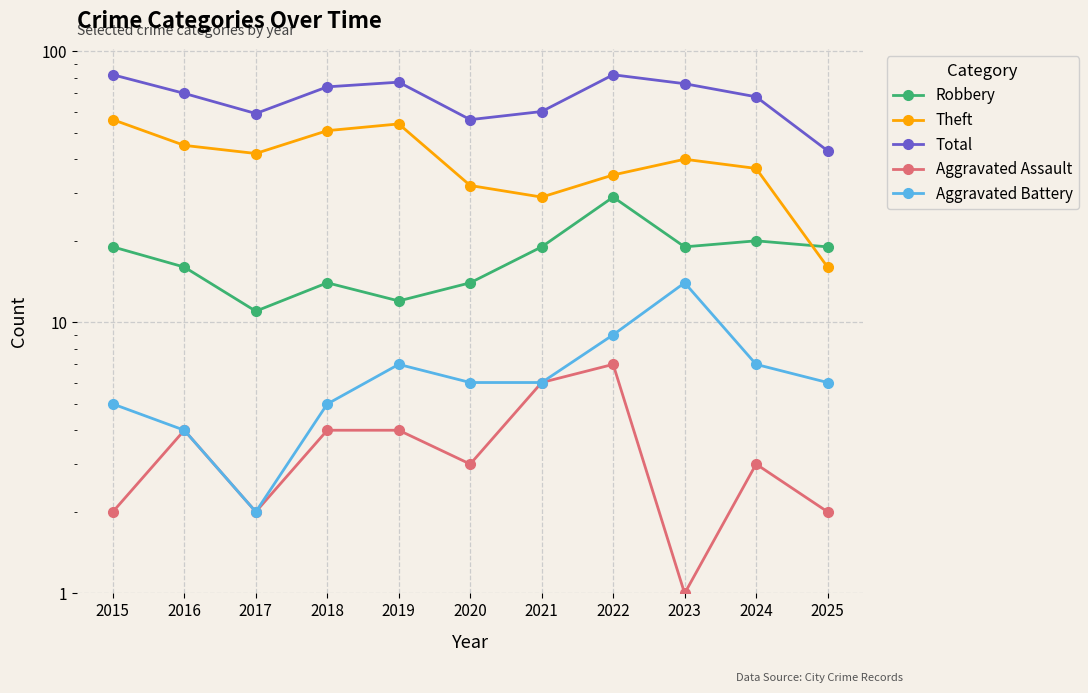

True or false: Aggravated Battery has a value of 10 at 2021.

False